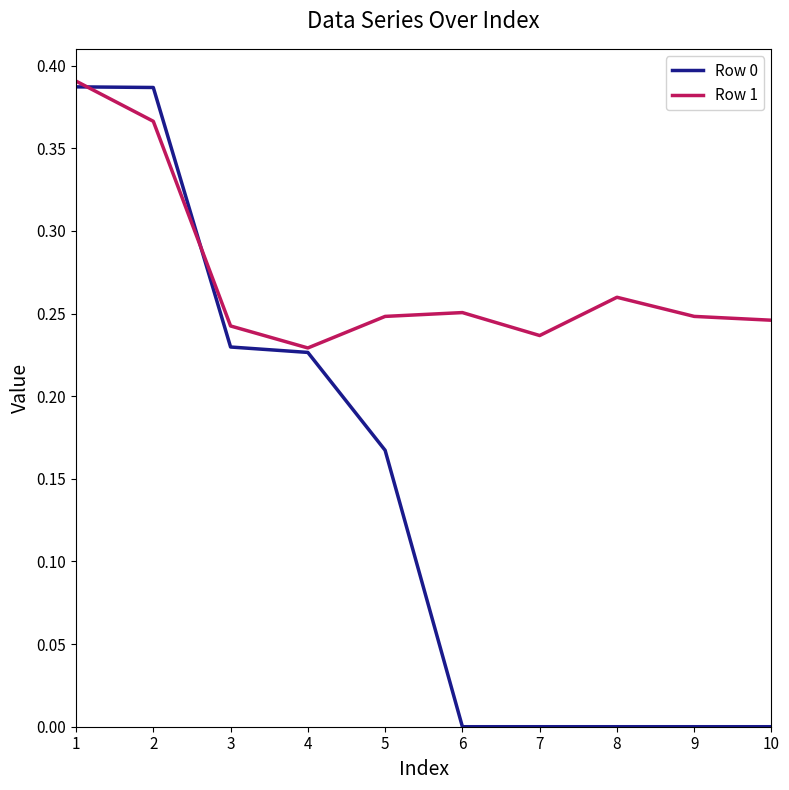

How many distinct data groups are displayed?

2